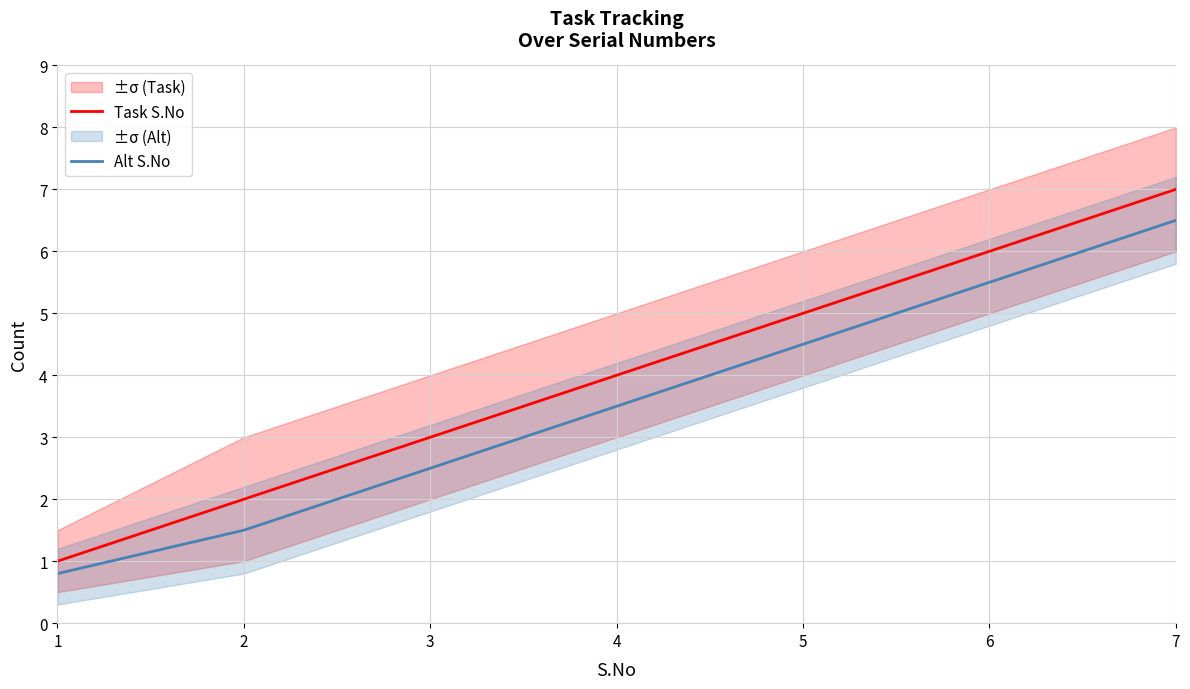

List the series in order of their overall mean, lowest first.

Alt S.No, Task S.No